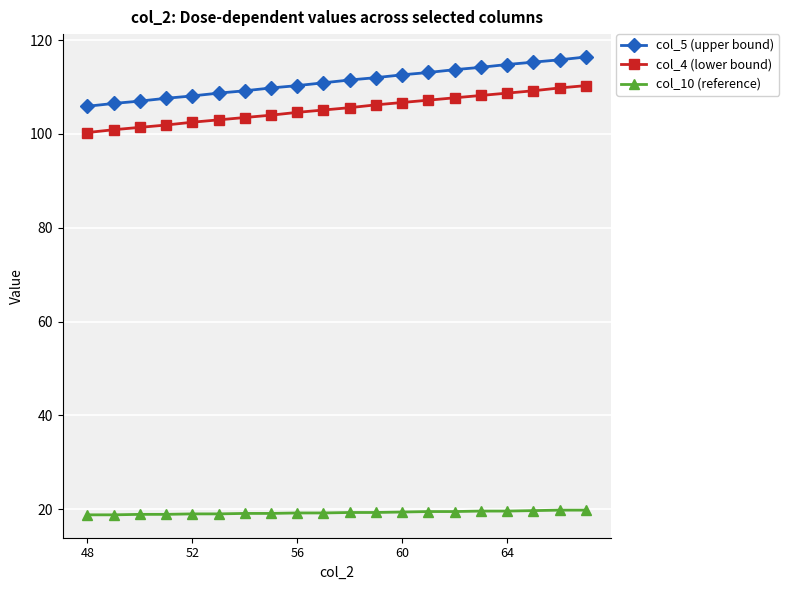

What is the average value of the col_10 (reference) series?

19.3